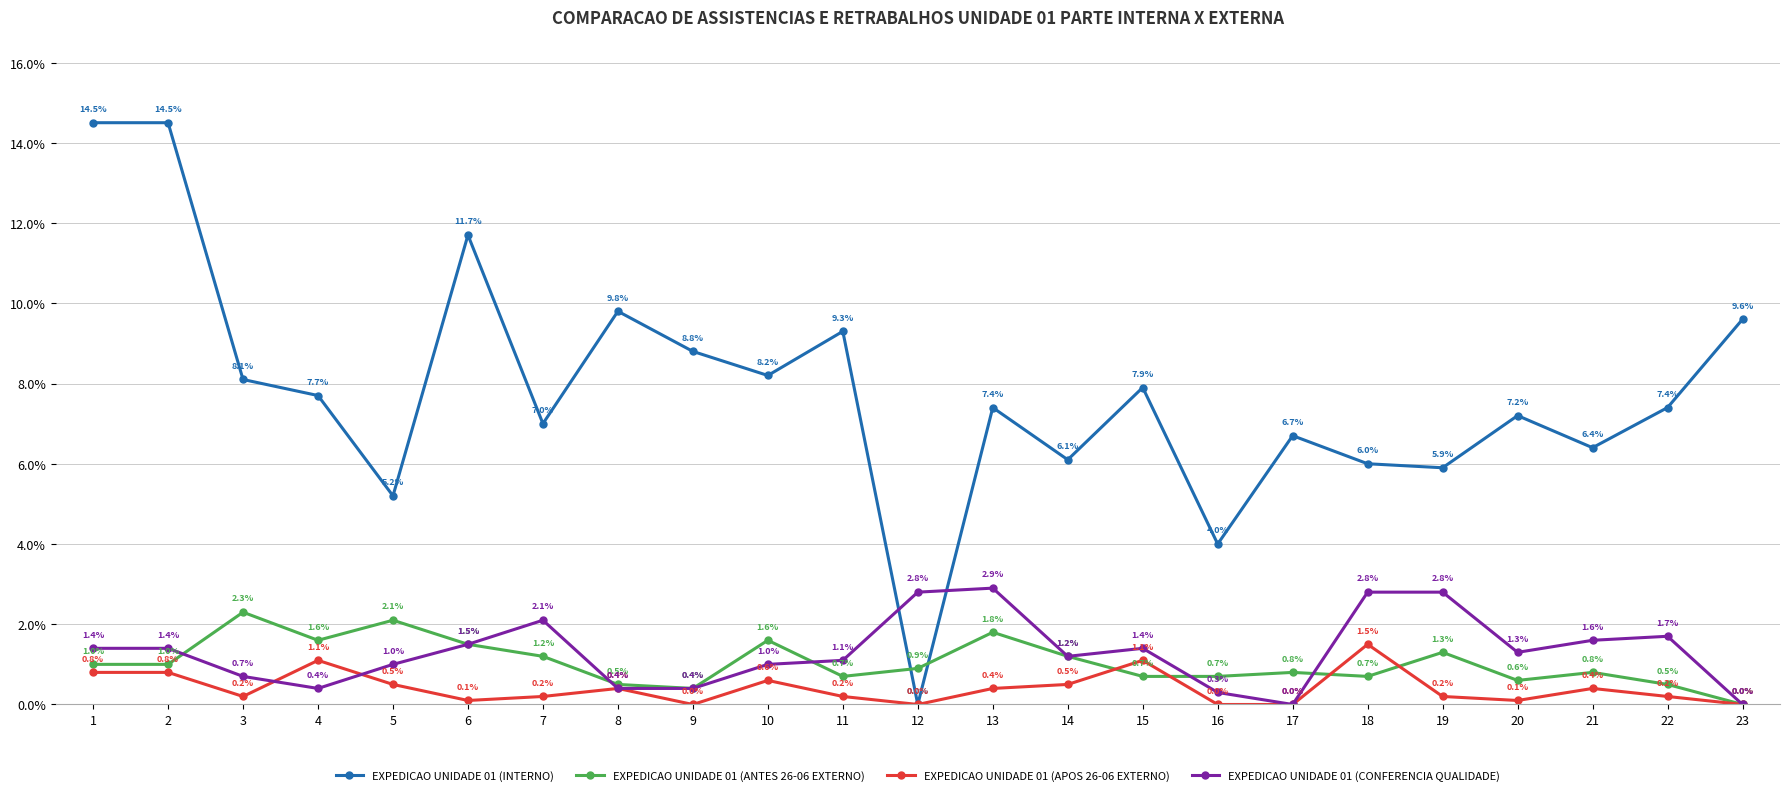

Which series has the widest spread of values?

EXPEDICAO UNIDADE 01 (INTERNO)